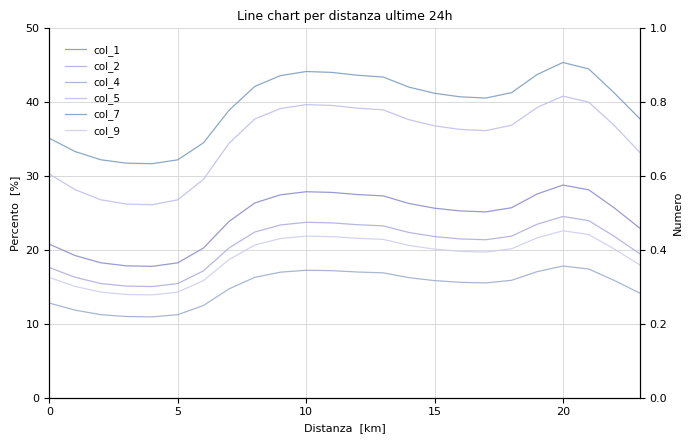

How many series are shown in this chart?

6